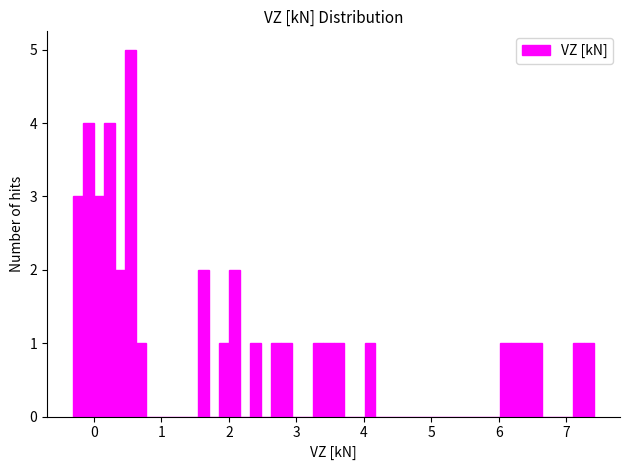

Read against the x-axis, roughly where is the centre of the tallest bar?

0.5